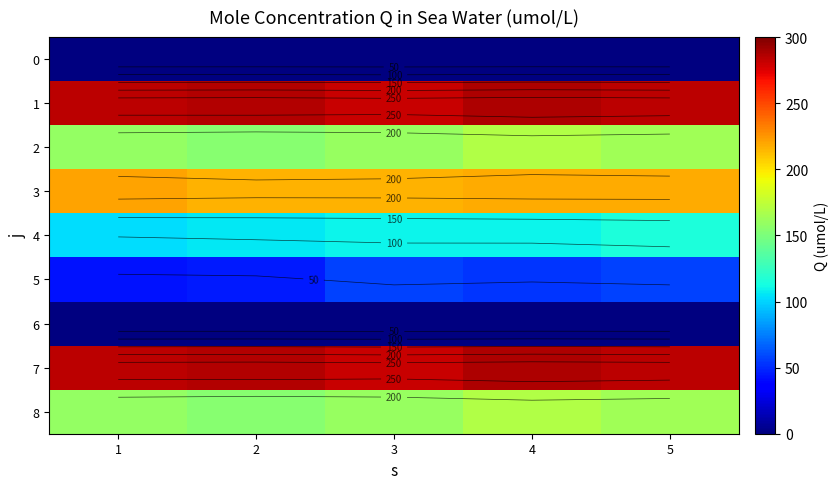

Which series has the largest total across all categories?

1